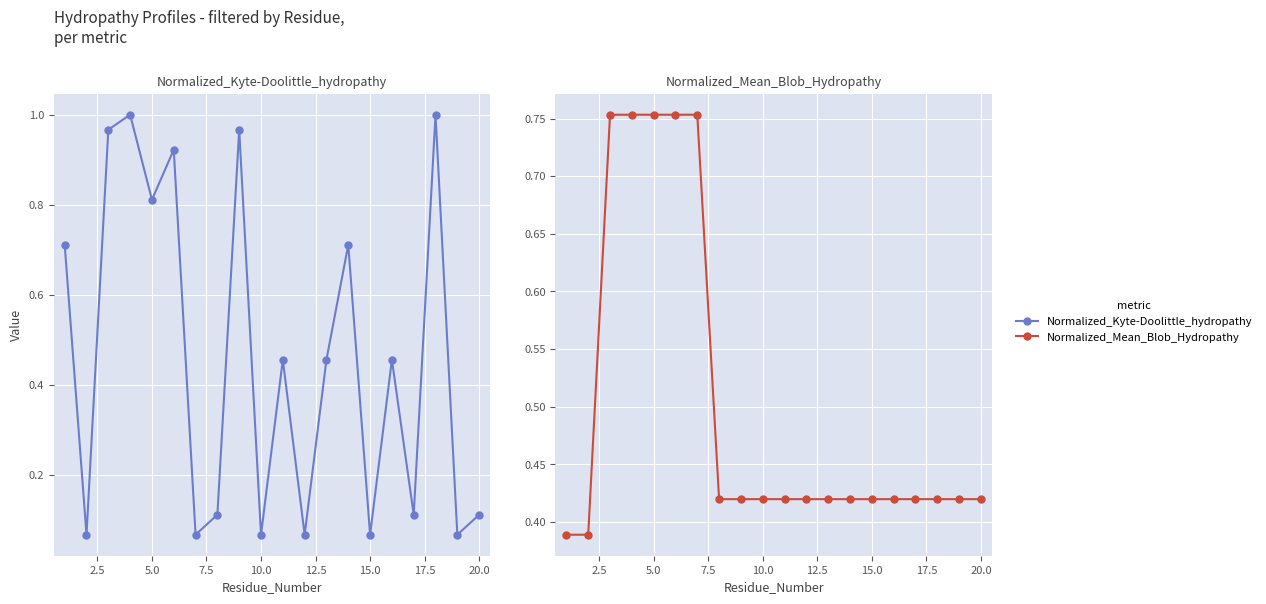

Reading right to left, extract all data points from this chart.

Normalized_Kyte-Doolittle_hydropathy: 0.1	0.1	1.0	0.1	0.5	0.1	0.7	0.5	0.1	0.5	0.1	1.0	0.1	0.1	0.9	0.8	1.0	1.0	0.1	0.7
Normalized_Mean_Blob_Hydropathy: 0.4	0.4	0.4	0.4	0.4	0.4	0.4	0.4	0.4	0.4	0.4	0.4	0.4	0.8	0.8	0.8	0.8	0.8	0.4	0.4